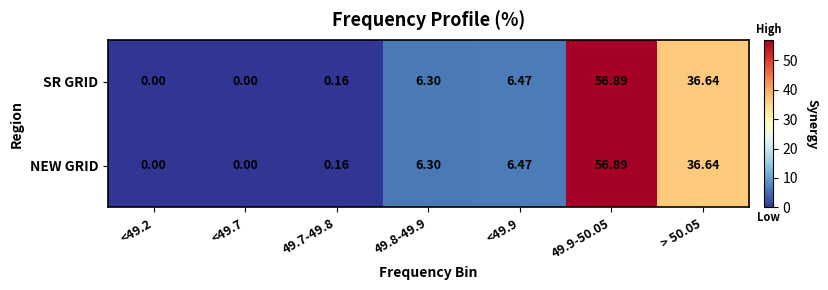

Is the value of NEW GRID at 49.8-49.9 greater than the value of SR GRID at 49.7-49.8?

Yes